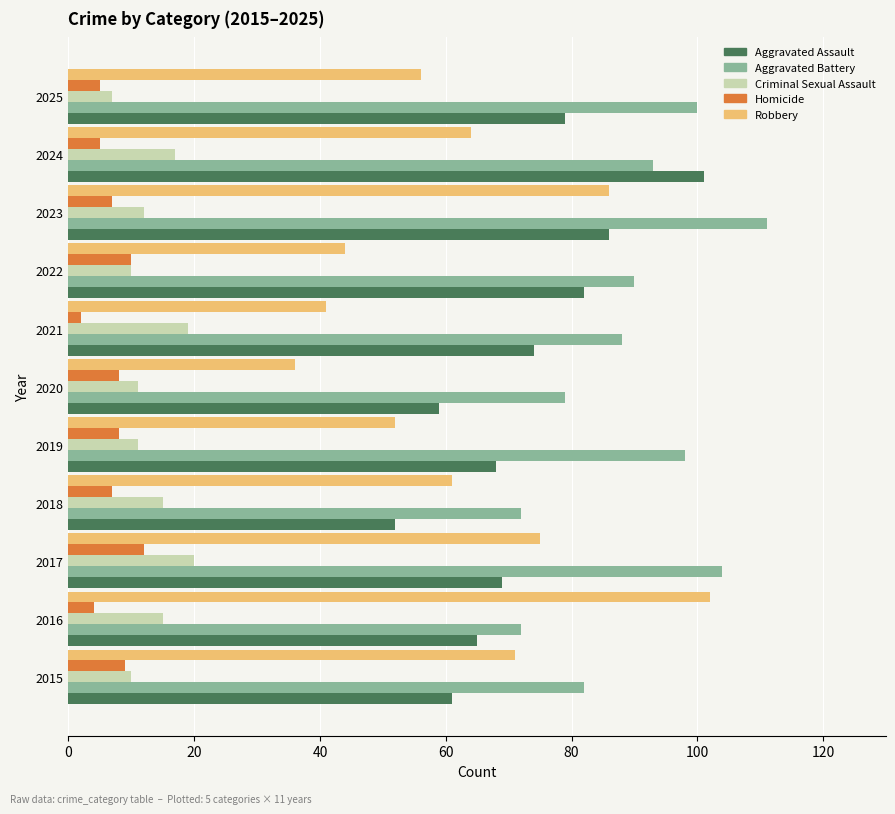

How many series are shown in this chart?

5